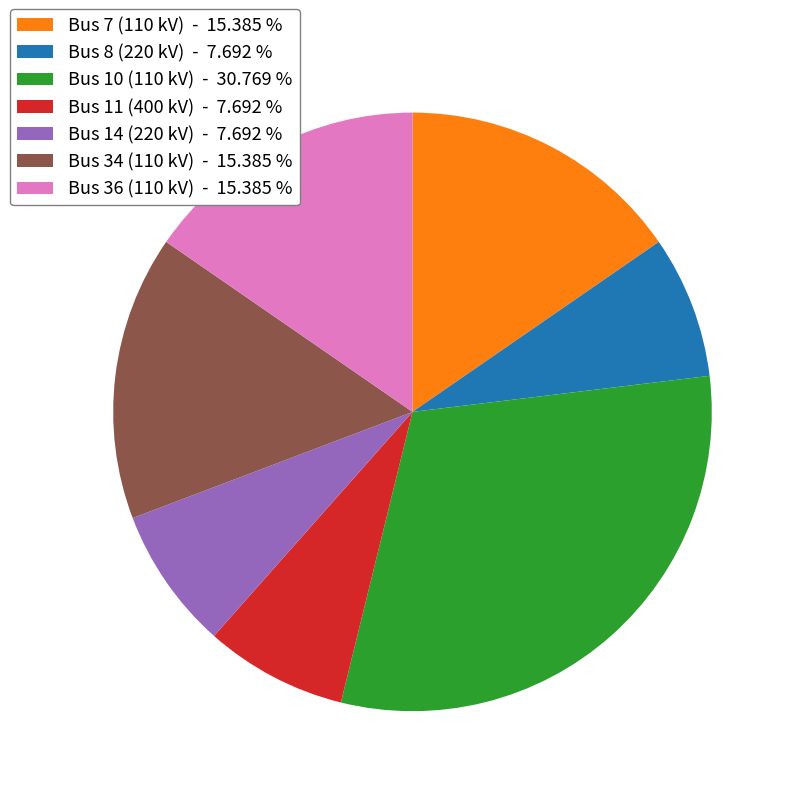

Which slice is the largest?

Bus 10 (110 kV)